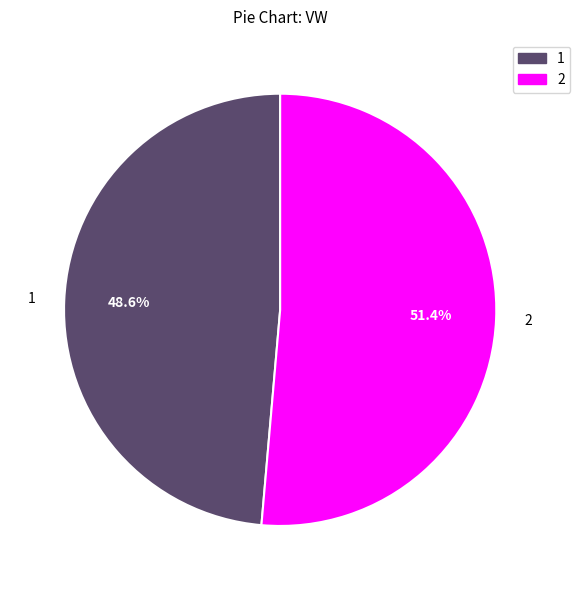

To the nearest percent, what is the combined percentage of 2 and 1?

100%